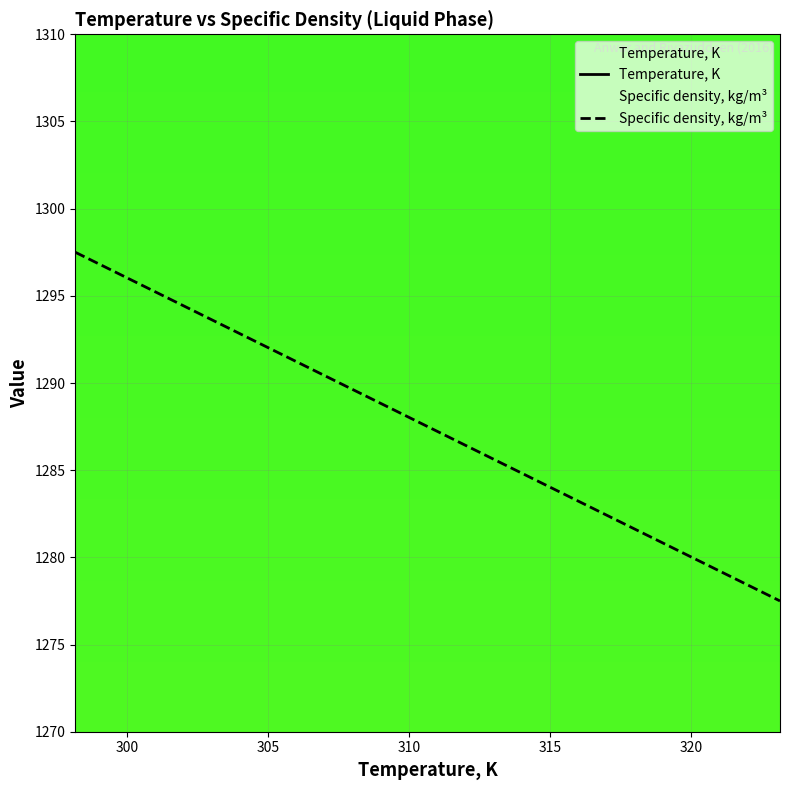

Which series has the largest total across all categories?

Specific density, kg/m³